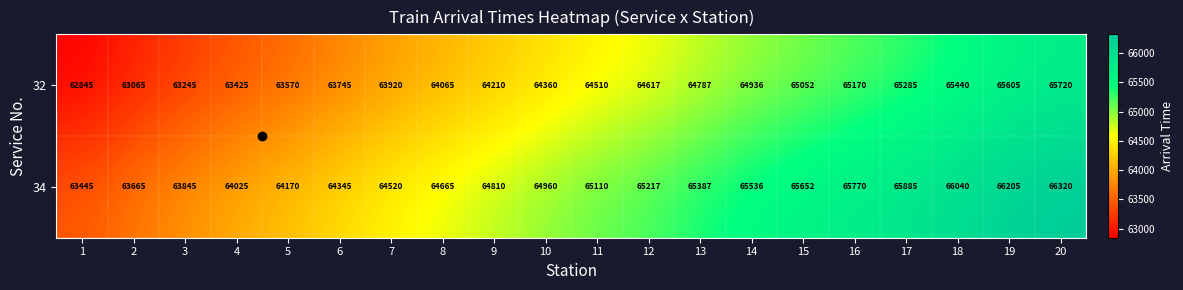

How many categories are shown in the chart?

20